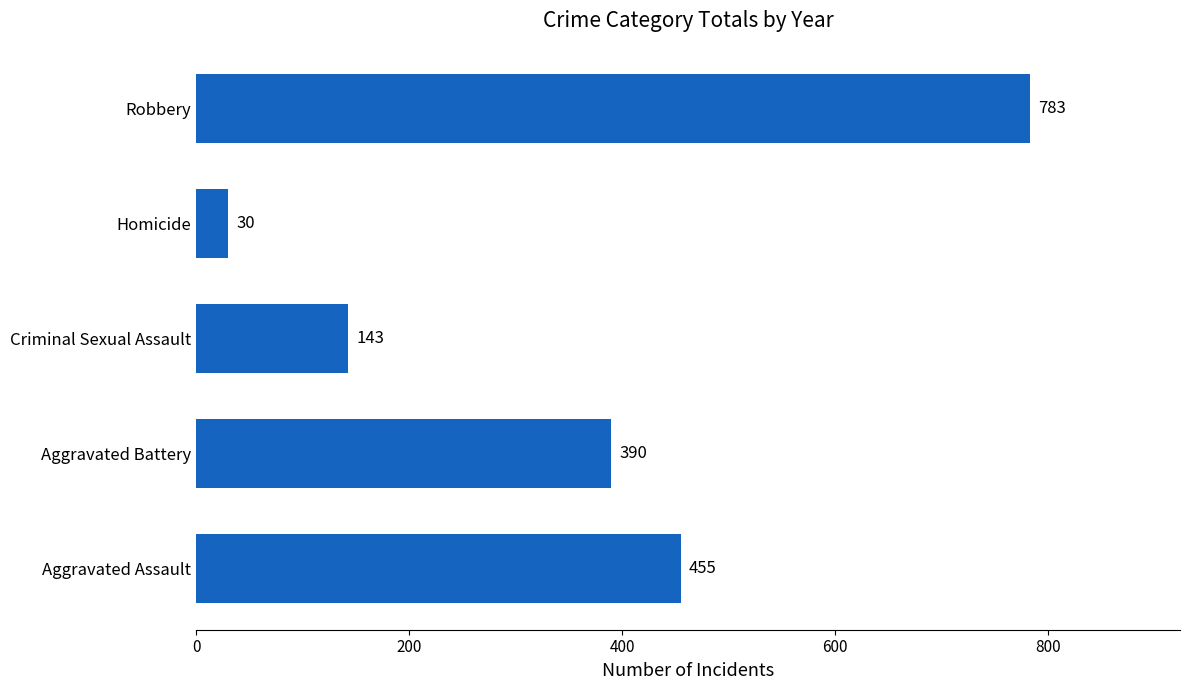

Reading top to bottom, extract all data points from this chart.

783	30	143	390	455